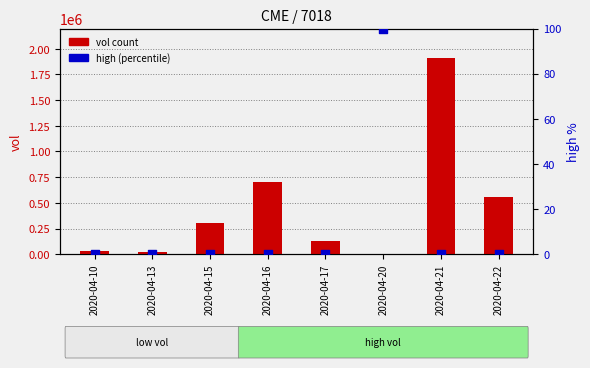

What is the total value across all series at 2020-04-10?

30200